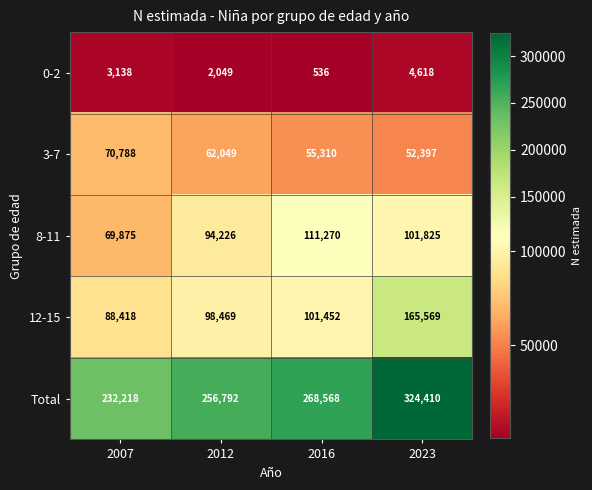

Is it true that 0-2 equals 4126 at 2007?

False